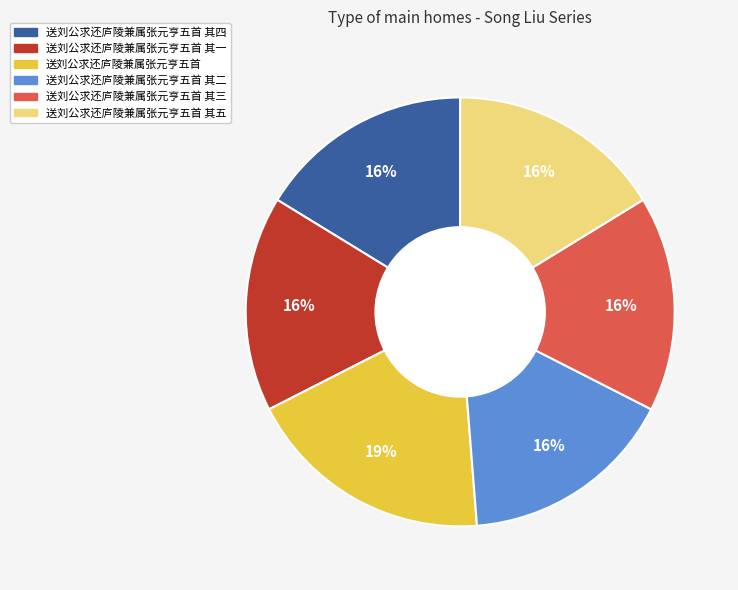

Is there any slice that represents more than half of the pie?

No